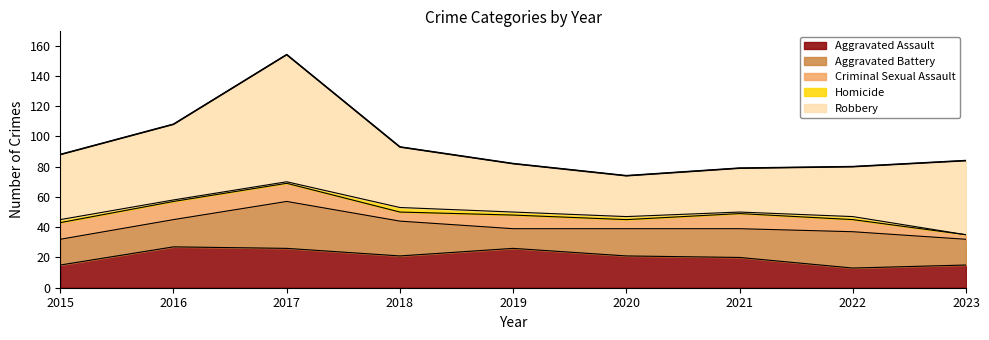

True or false: Criminal Sexual Assault and Robbery intersect in this chart.

False